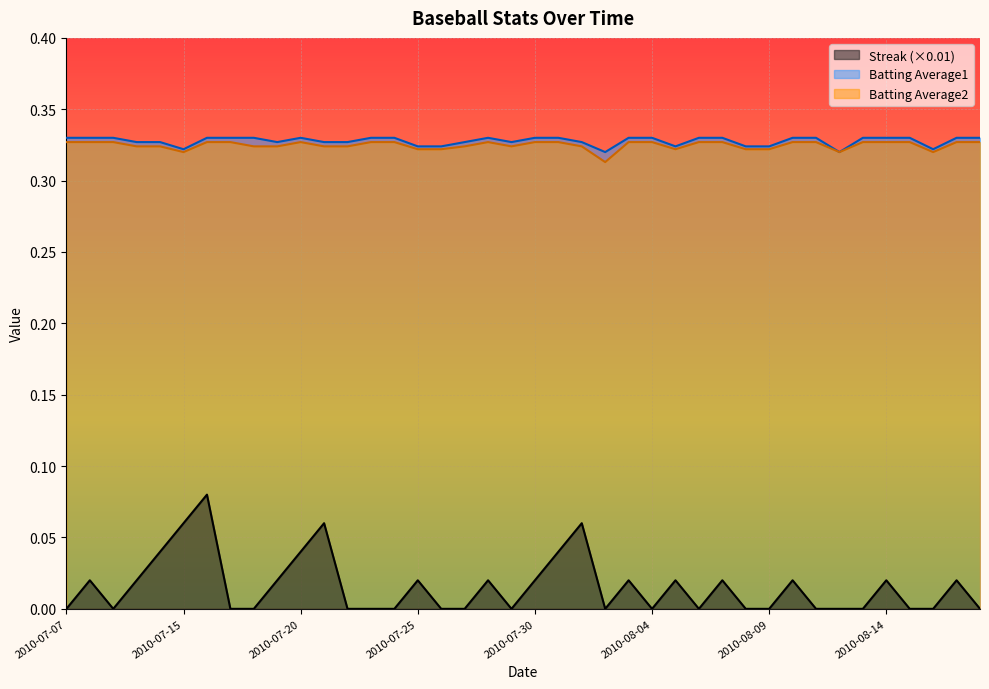

At which category is the sum across all series the highest?

2010-07-16